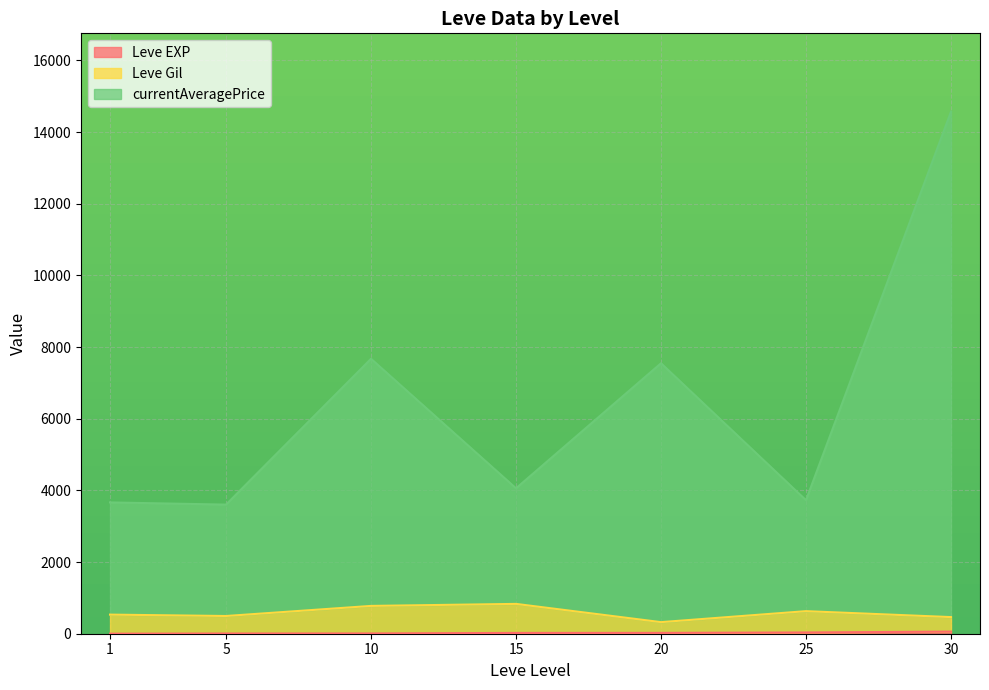

True or false: Leve Gil has a value of 529 at 25.

False